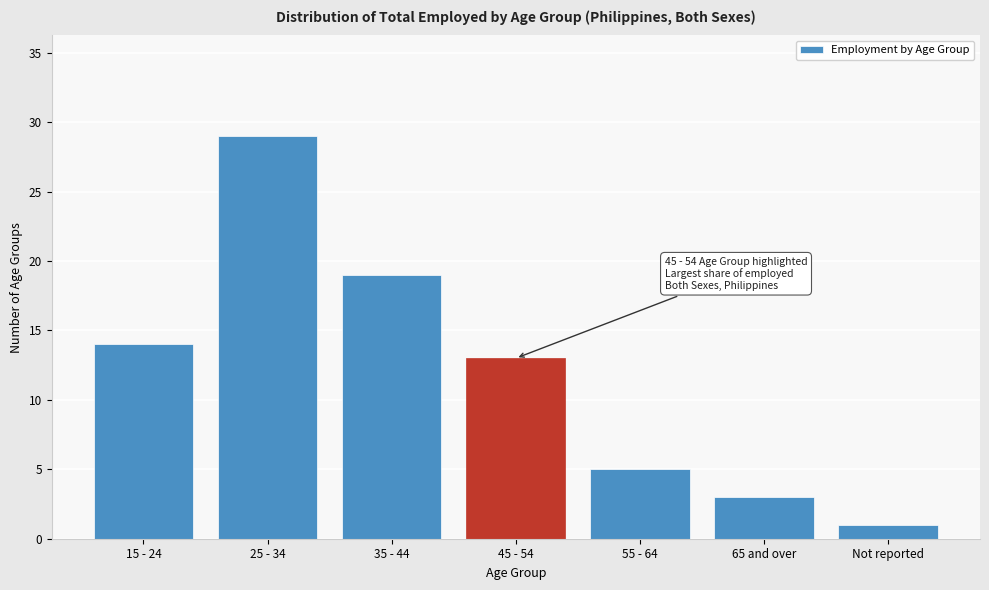

Reading left to right, extract all data points from this chart.

15 - 24=14	25 - 34=29	35 - 44=19	45 - 54=13	55 - 64=5	65 and over=3	Not reported=1